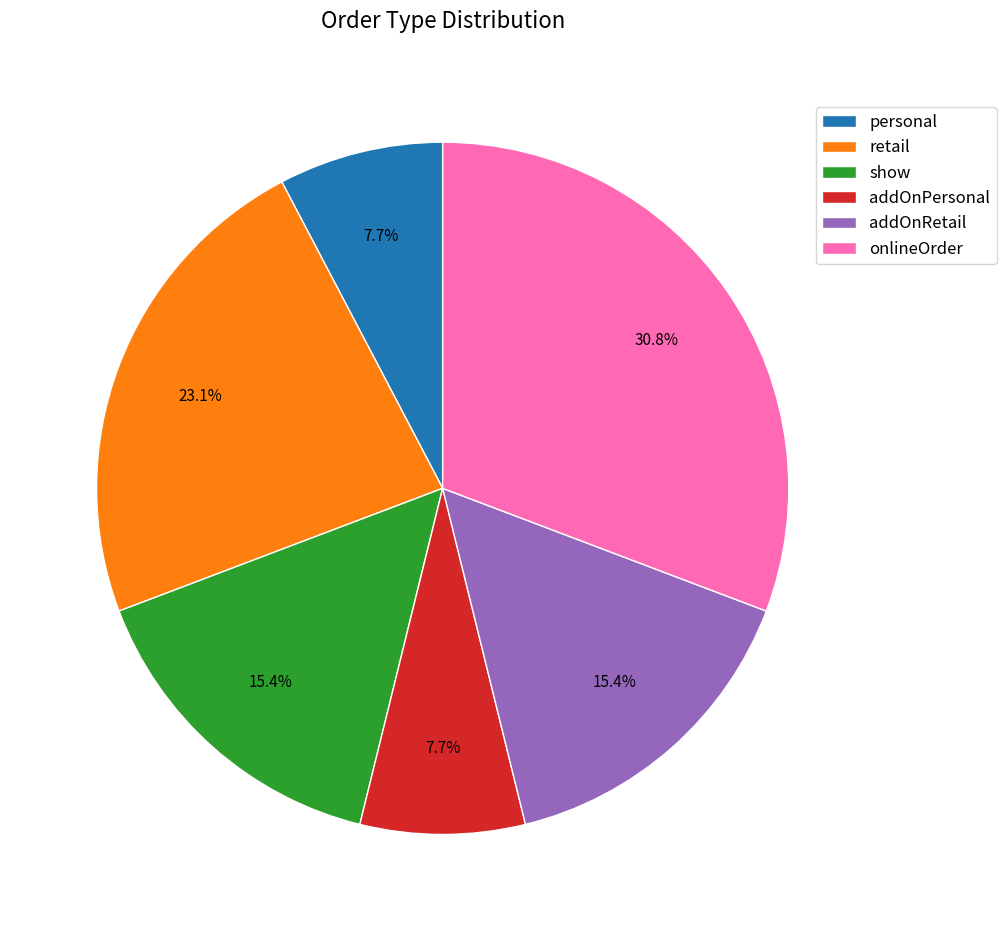

To the nearest percent, what percentage of the pie is addOnRetail?

15%